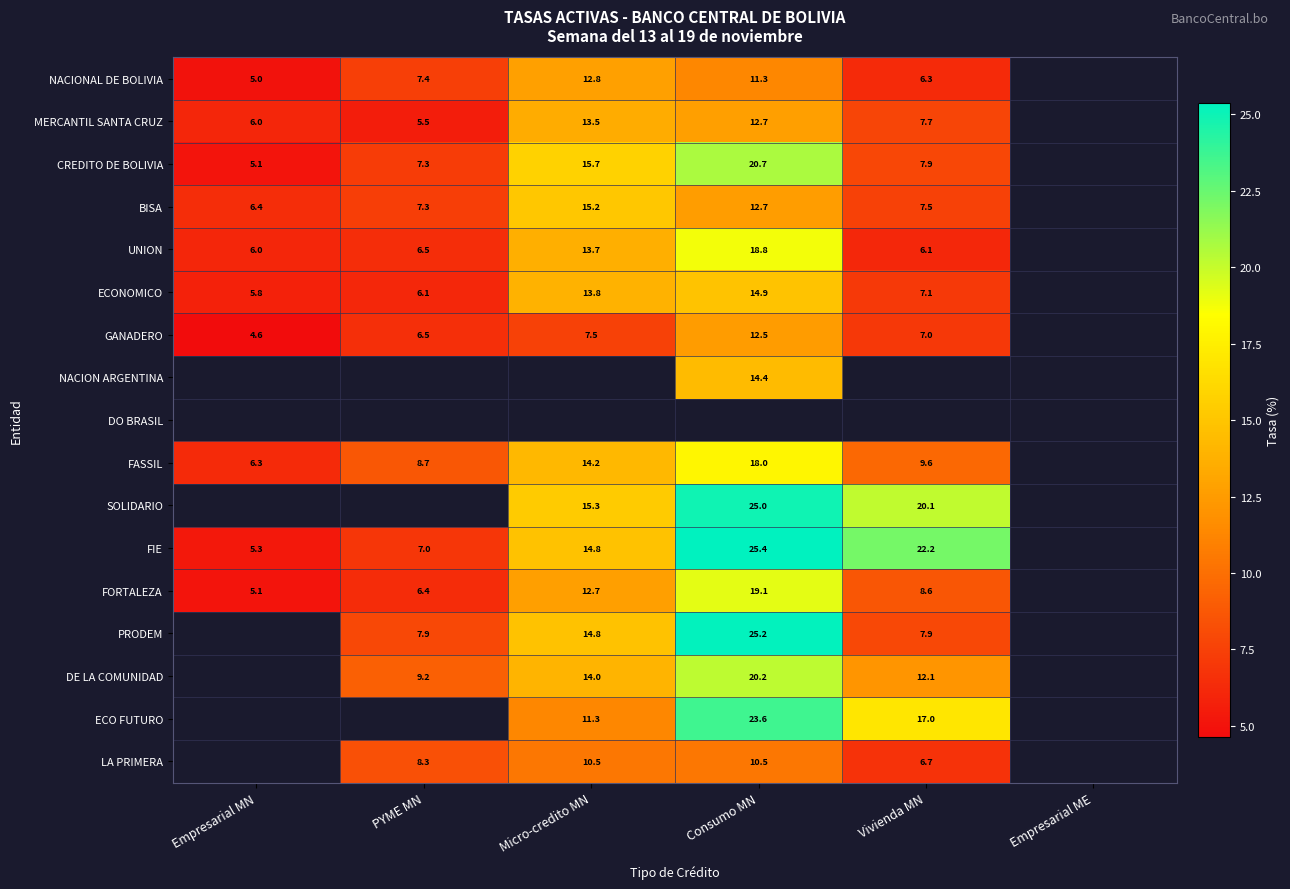

Is the value of ECONOMICO at Vivienda MN greater than the value of NACIONAL DE BOLIVIA at Micro-credito MN?

No